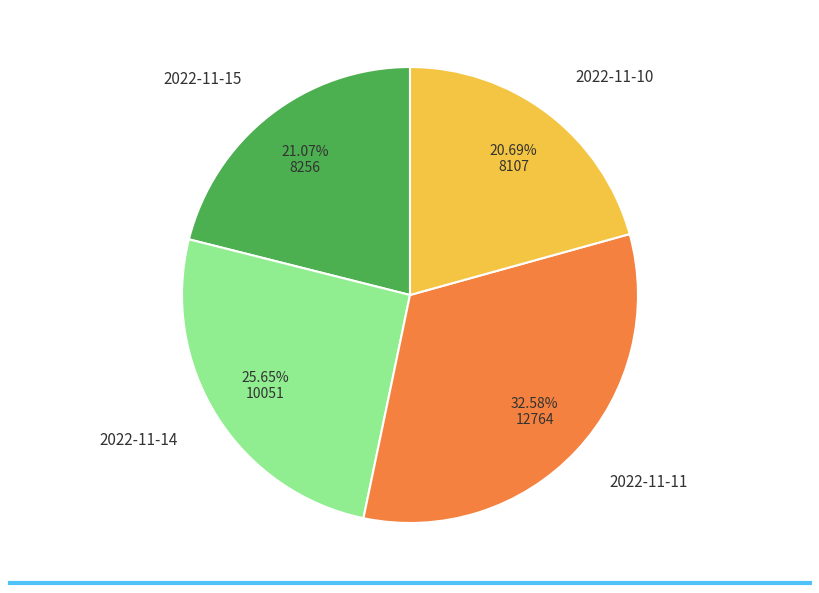

Which slice is the largest?

2022-11-11